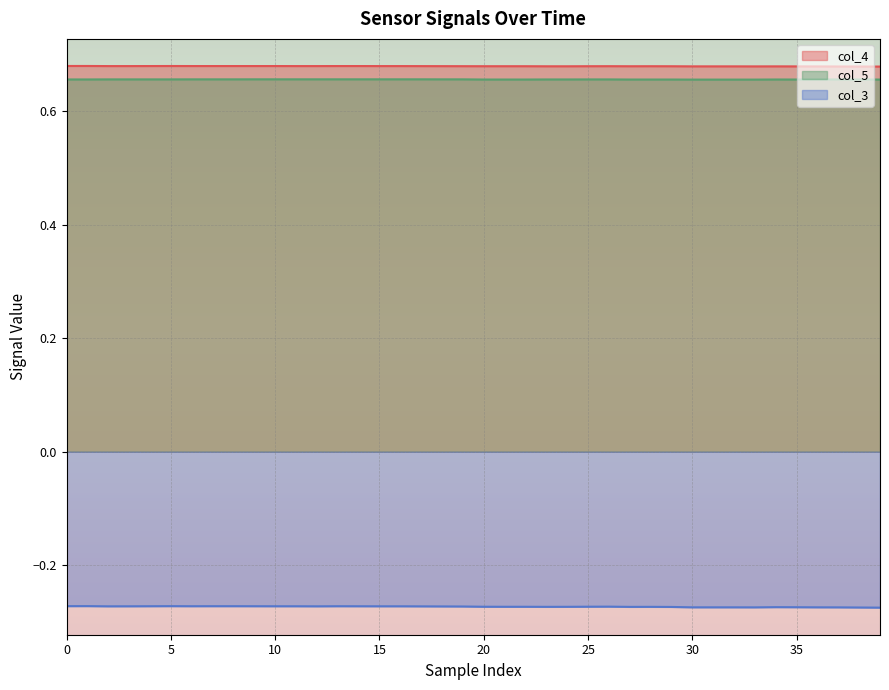

What is the sum of all col_3 values?

-10.9